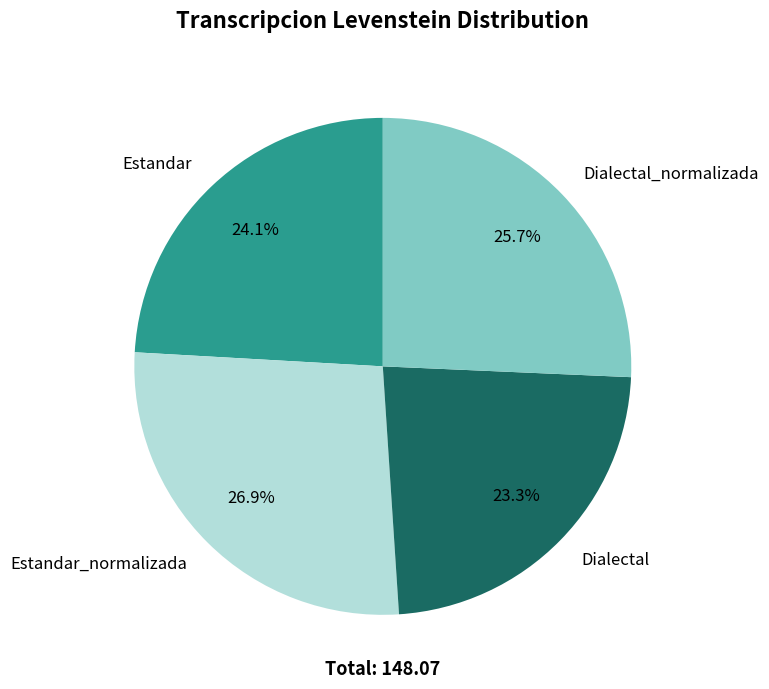

To the nearest percent, what percentage of the pie is Estandar_normalizada?

27%